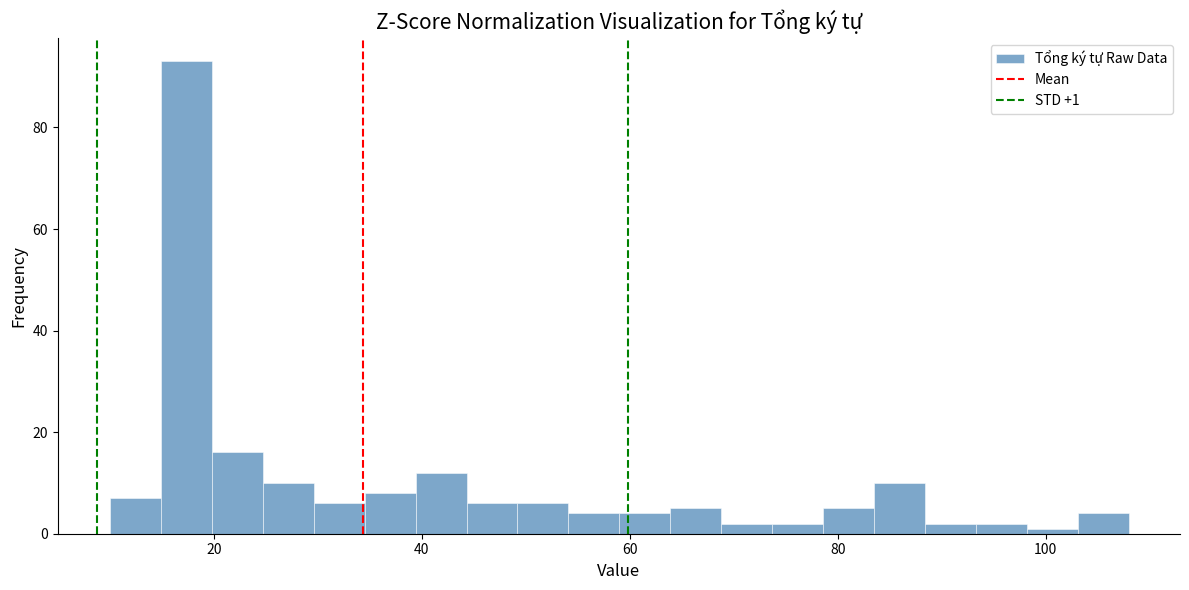

Around what value on the x-axis is the tallest bar? Give the approximate position of its centre, as read against the axis.

18